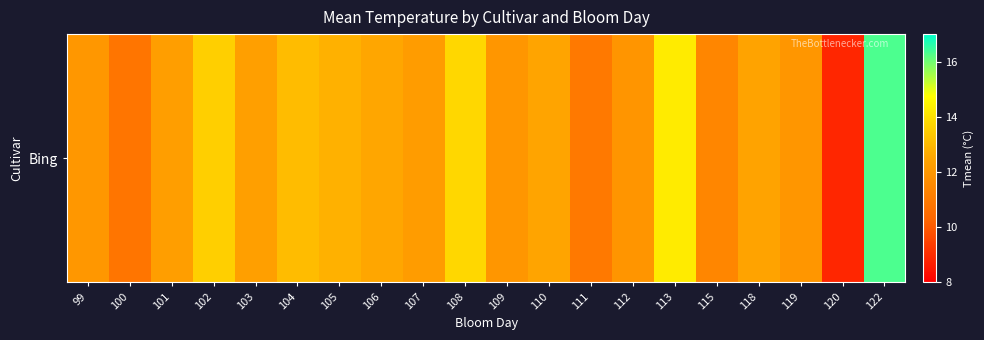

List the labels in order of value, smallest first.

120, 100, 111, 115, 112, 119, 109, 99, 107, 101, 103, 118, 110, 106, 105, 104, 102, 108, 113, 122